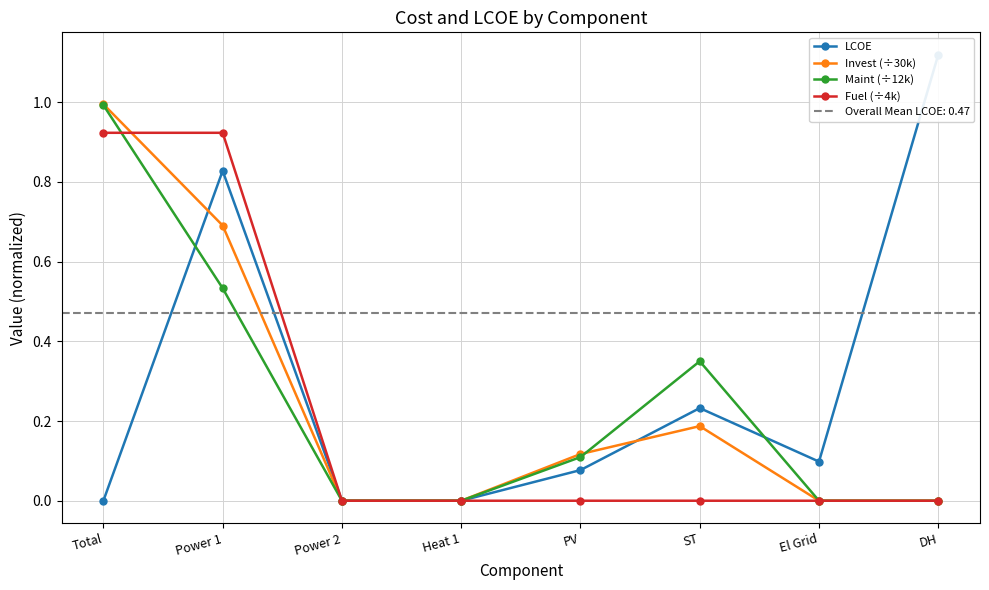

At which label does Invest (÷30k) reach its peak?

Total